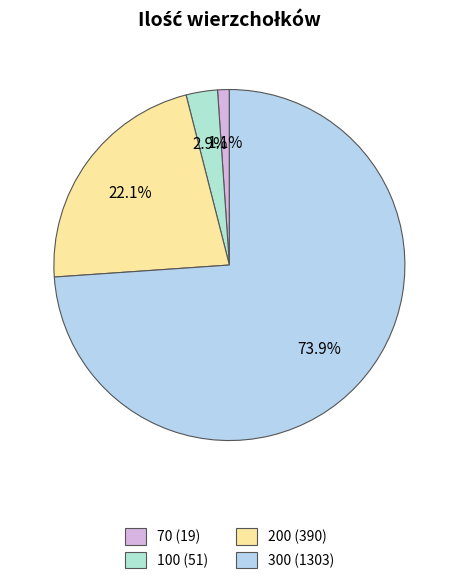

To the nearest percent, what is the difference between the largest and smallest slice percentages?

73%